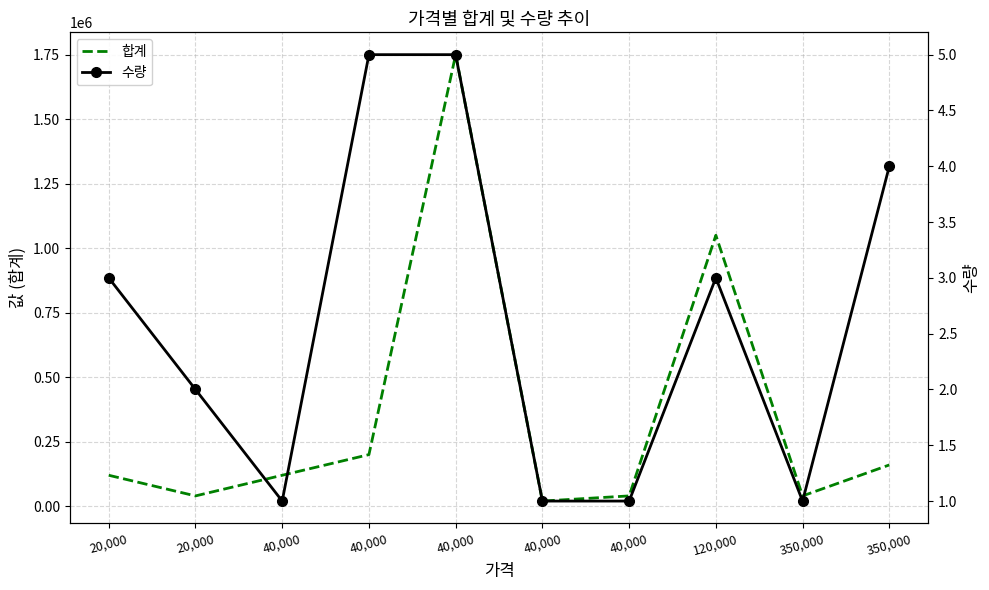

What is the total value across all series at 40,000?

120001